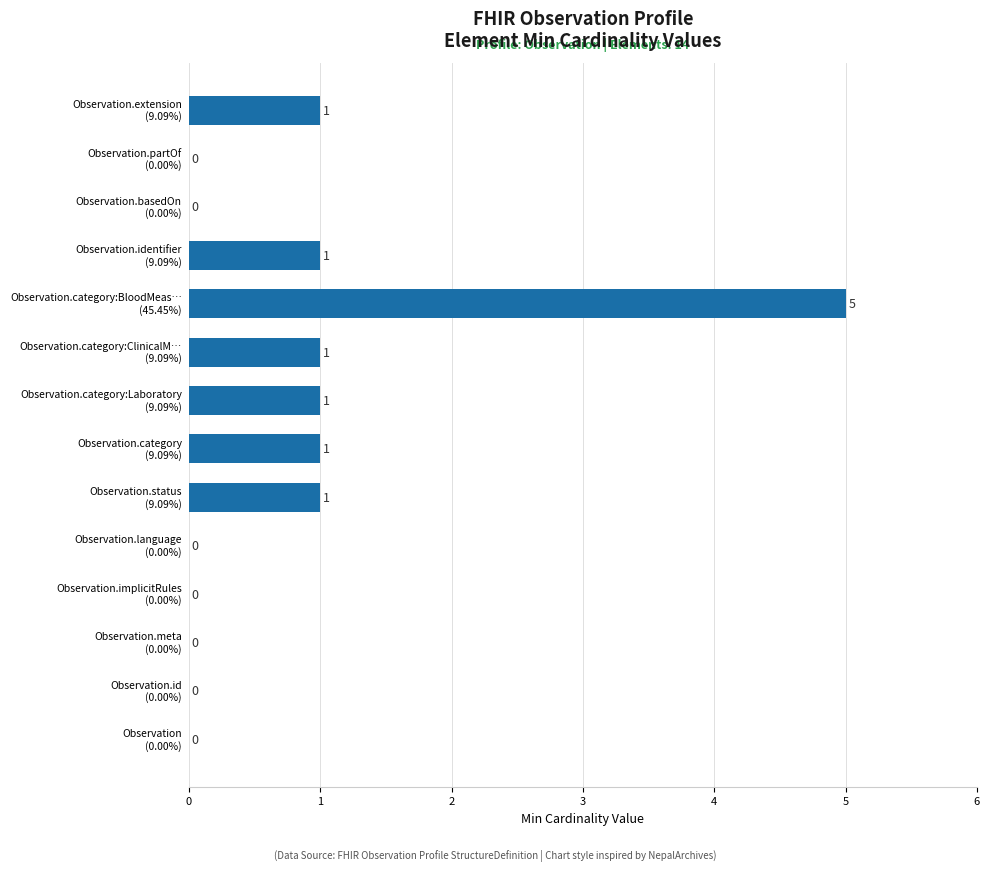

What is the greatest value displayed?

5